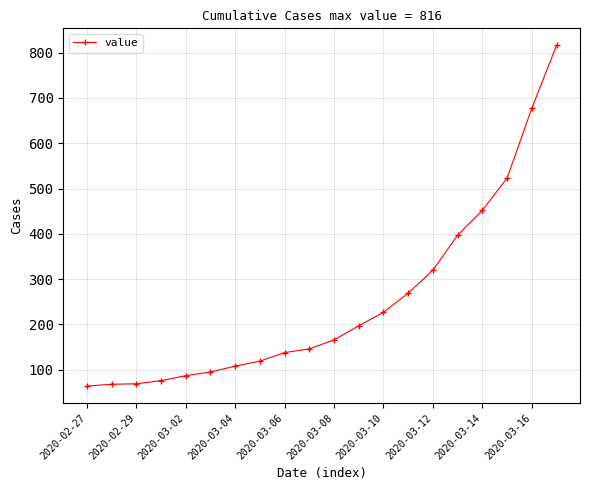

What is the difference between the maximum and minimum values?

752